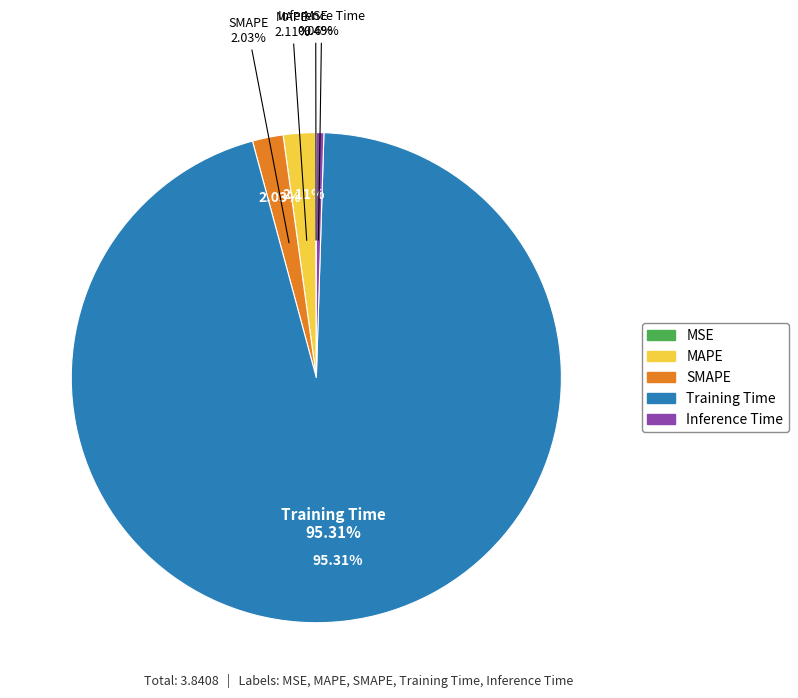

Which slice is the smallest?

MSE